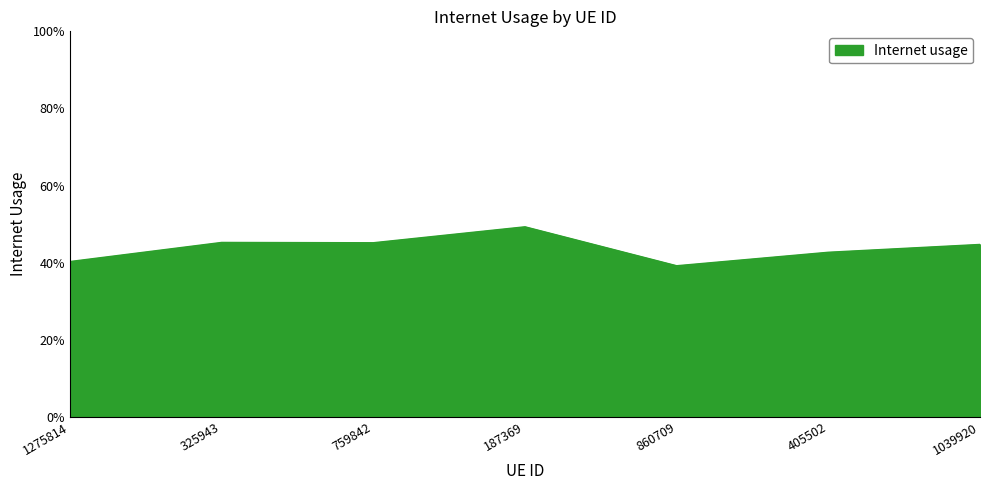

Is this an area chart (filled region under the line)?

Yes